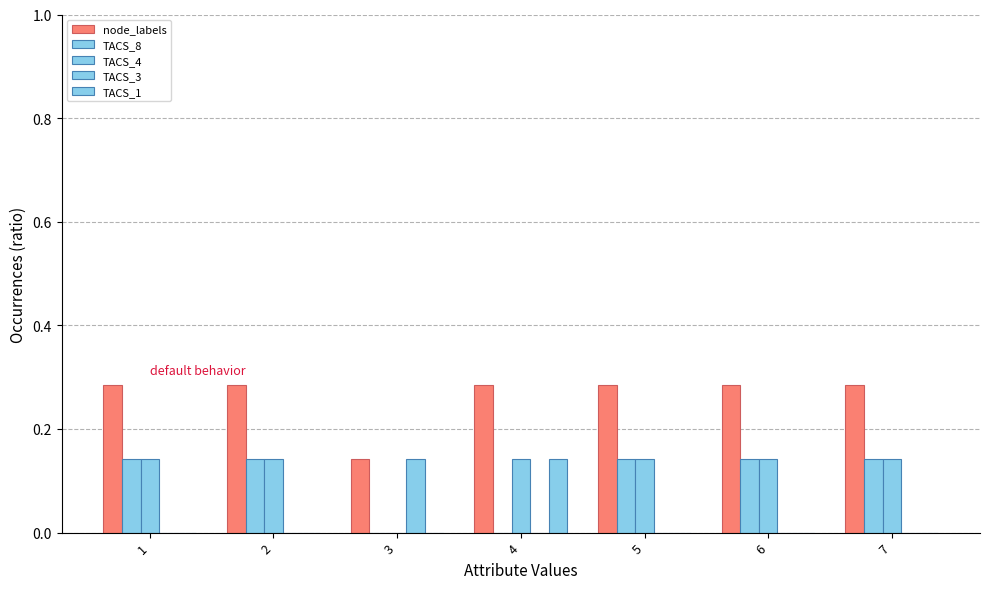

How many categories are shown in the chart?

7